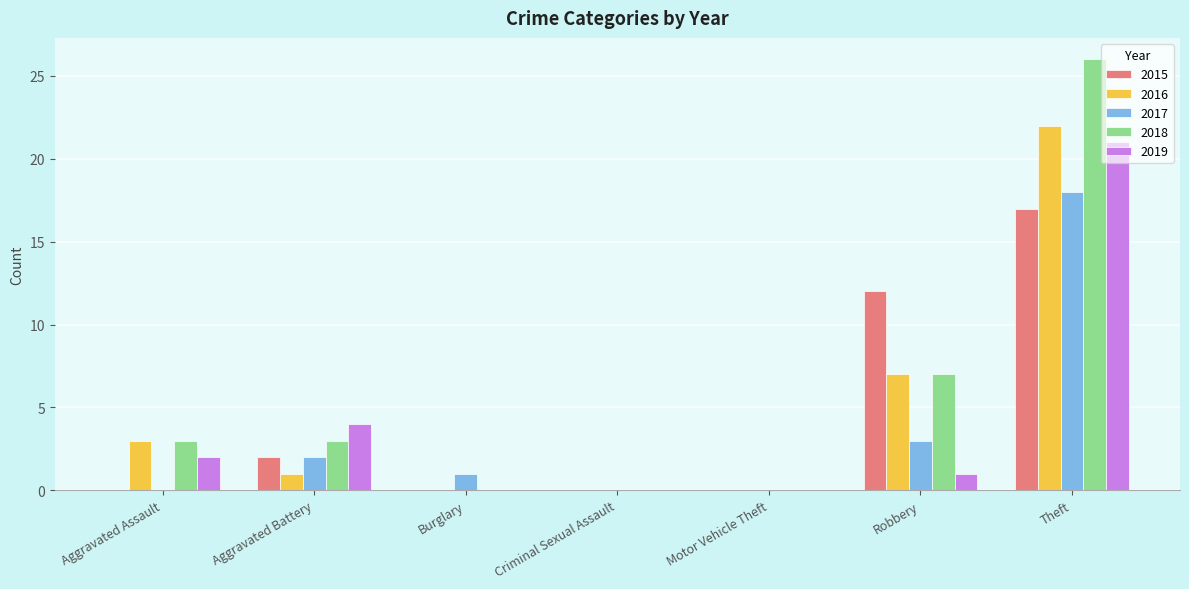

The value of 2015 at Aggravated Assault is 10. True or false?

False